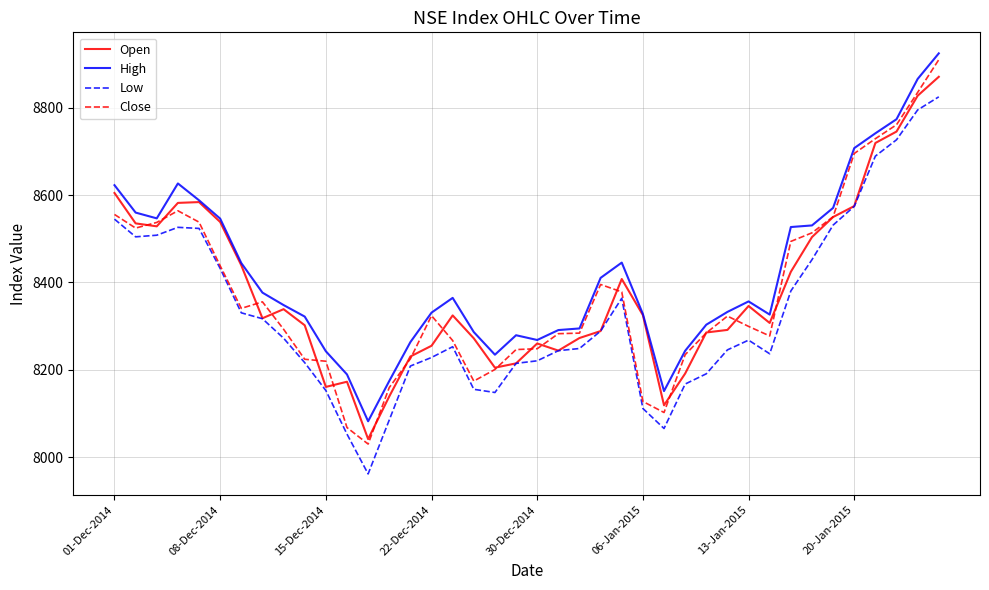

What is the minimum value for Open?

8041.2